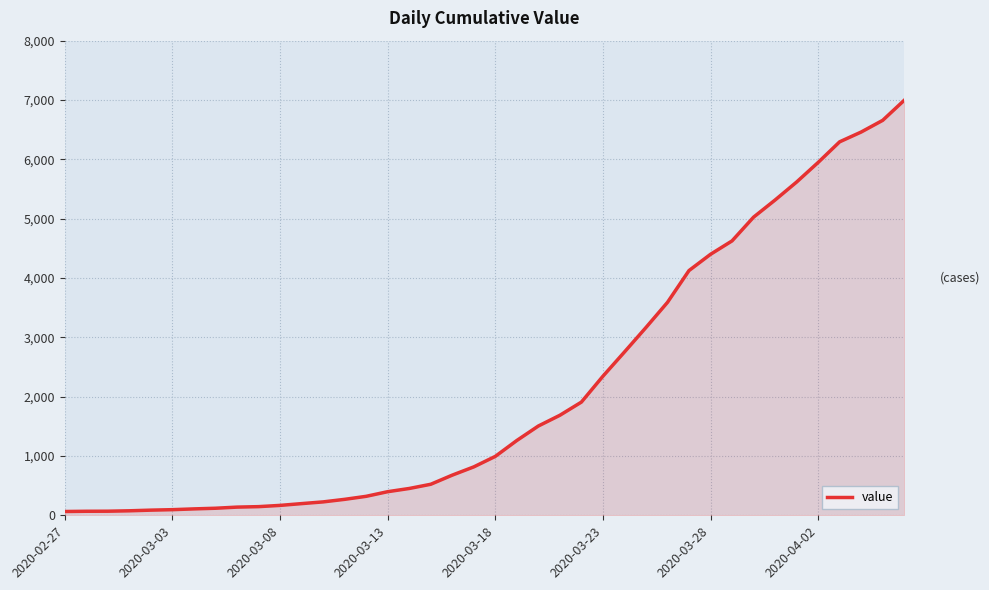

What is the difference between the maximum and minimum values?

6931